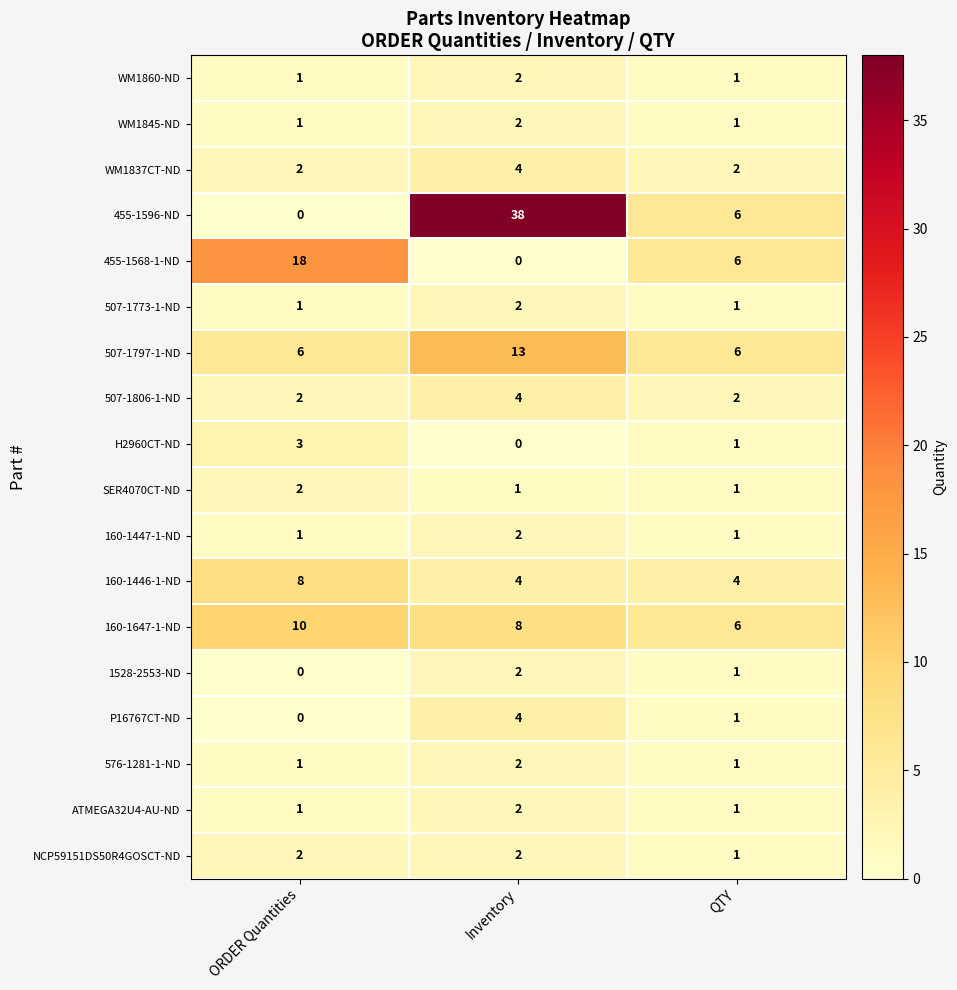

What is the highest value of the 507-1797-1-ND series?

13